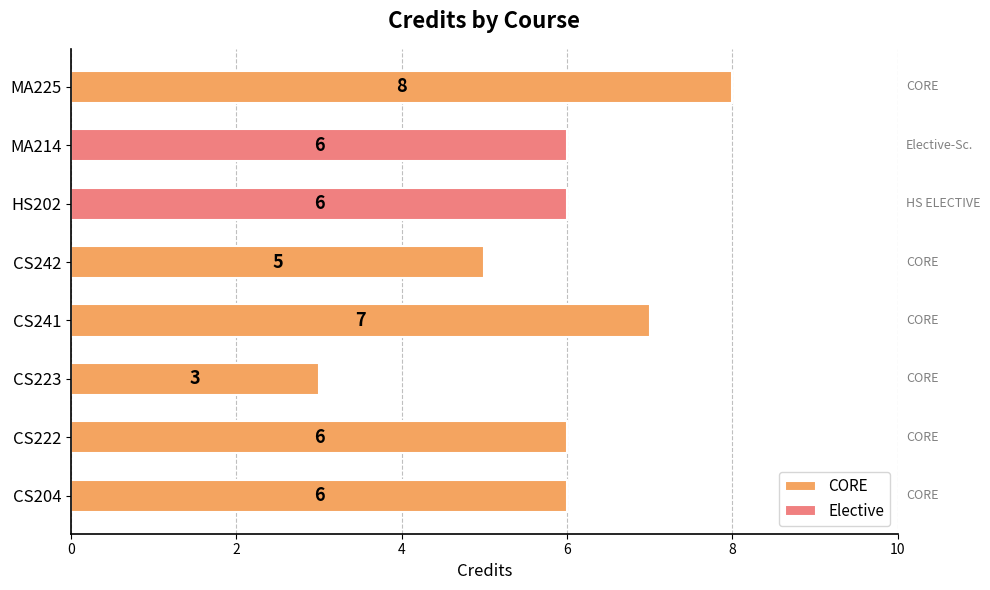

Reading left to right, list all the values displayed in this chart.

6	6	3	7	5	6	6	8